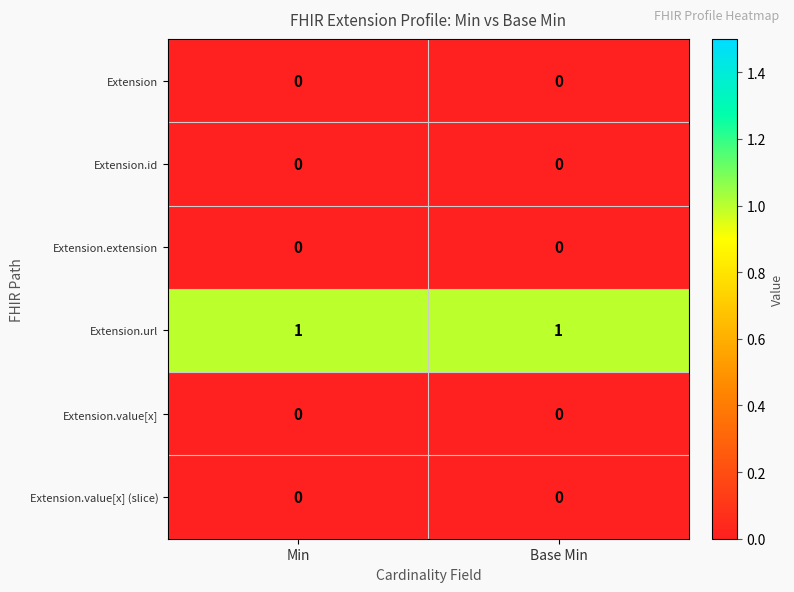

Is it true that Extension.url equals 1 at Base Min?

True